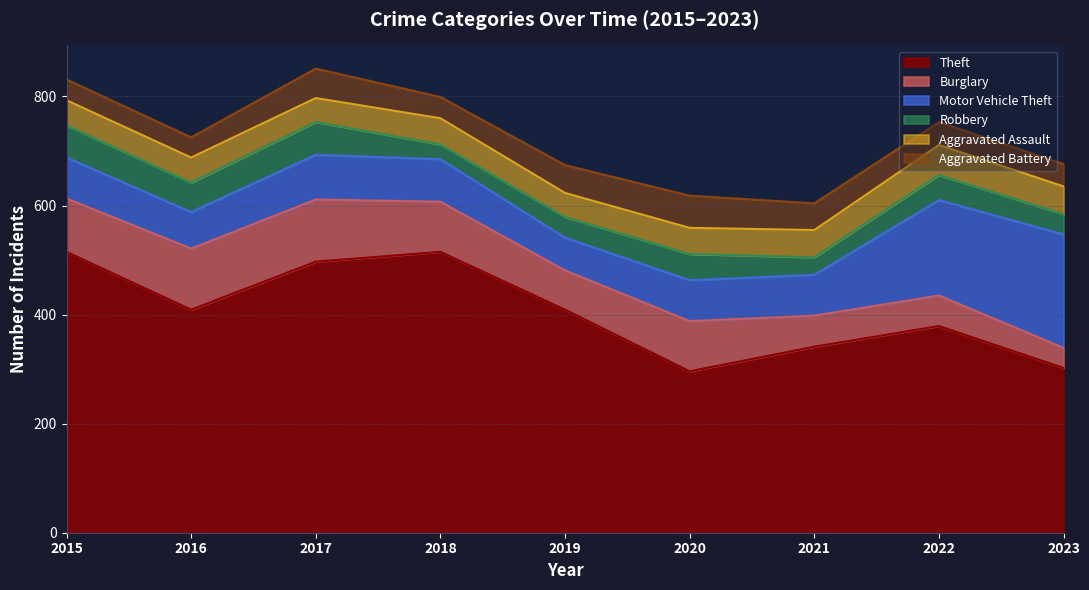

What is the average value of the Aggravated Assault series?

48